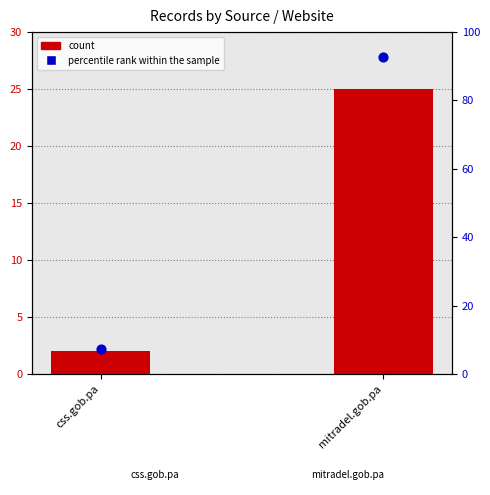

What is the total value across all series at mitradel.gob.pa?

117.6